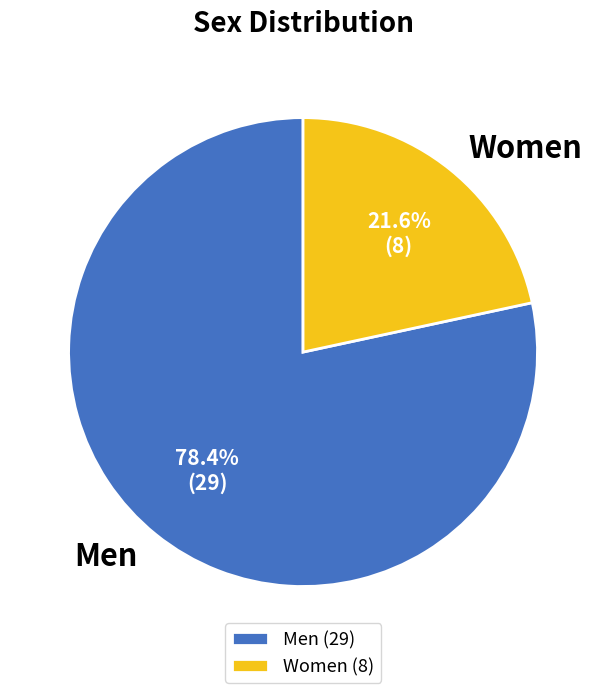

Do Men and Women together represent more than half of the pie?

Yes